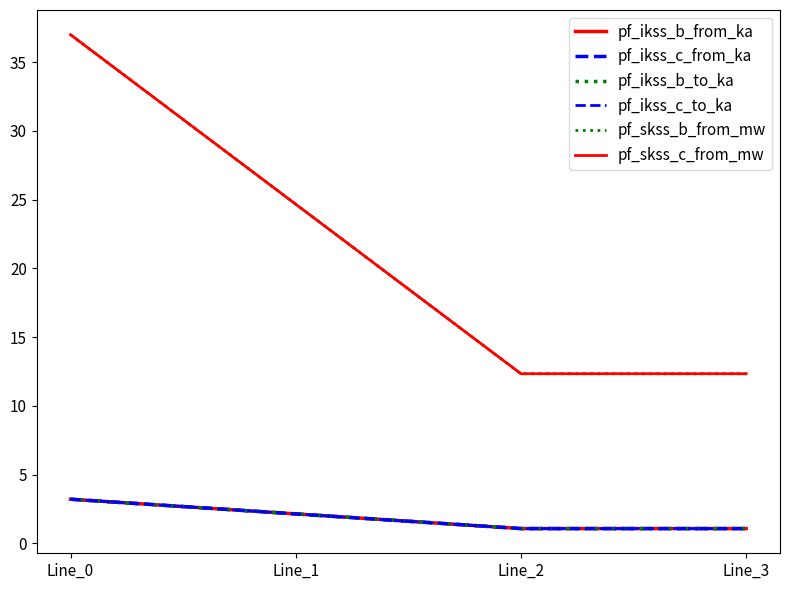

Is this an area chart (filled region under the line)?

No